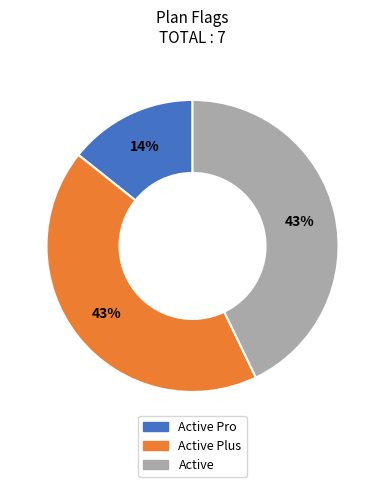

Is there a majority slice in this chart?

No